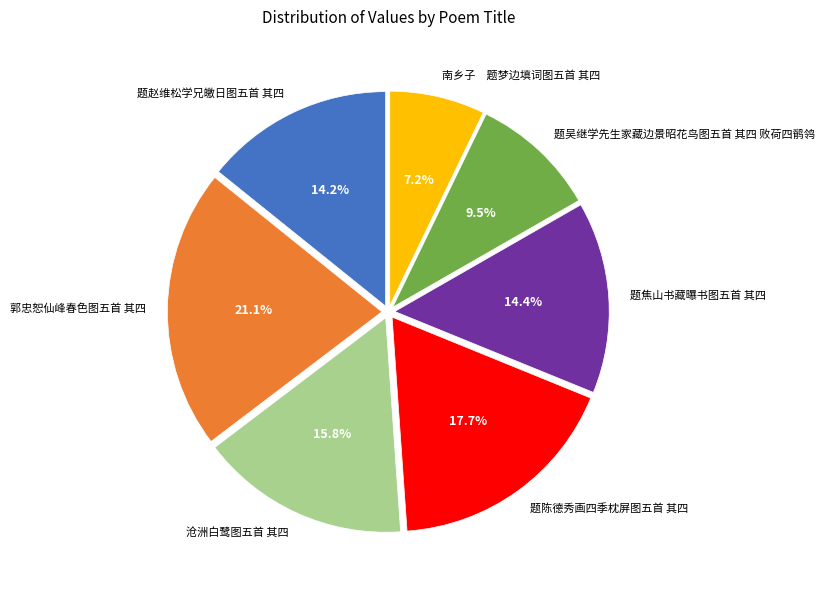

Is there a majority slice in this chart?

No